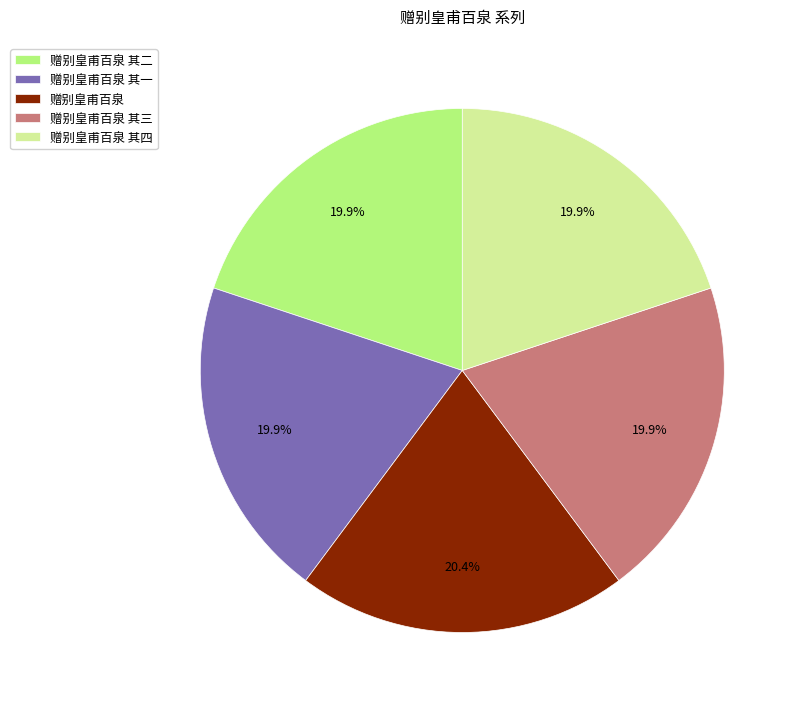

Do 赠别皇甫百泉 and 赠别皇甫百泉 其二 together represent more than half of the pie?

No